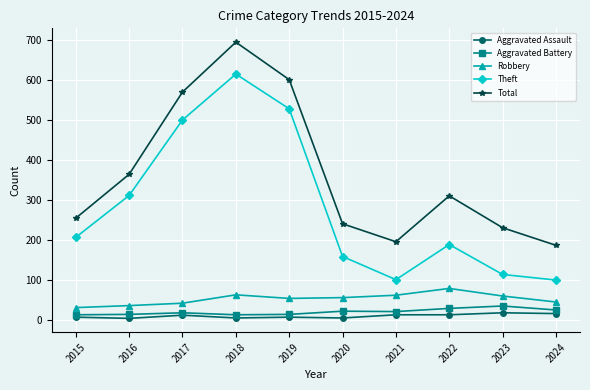

What is the minimum value for Aggravated Battery?

12